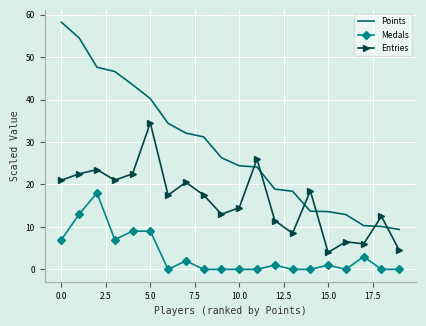

Which series ends up on top after the final intersection of Points and Entries?

Points